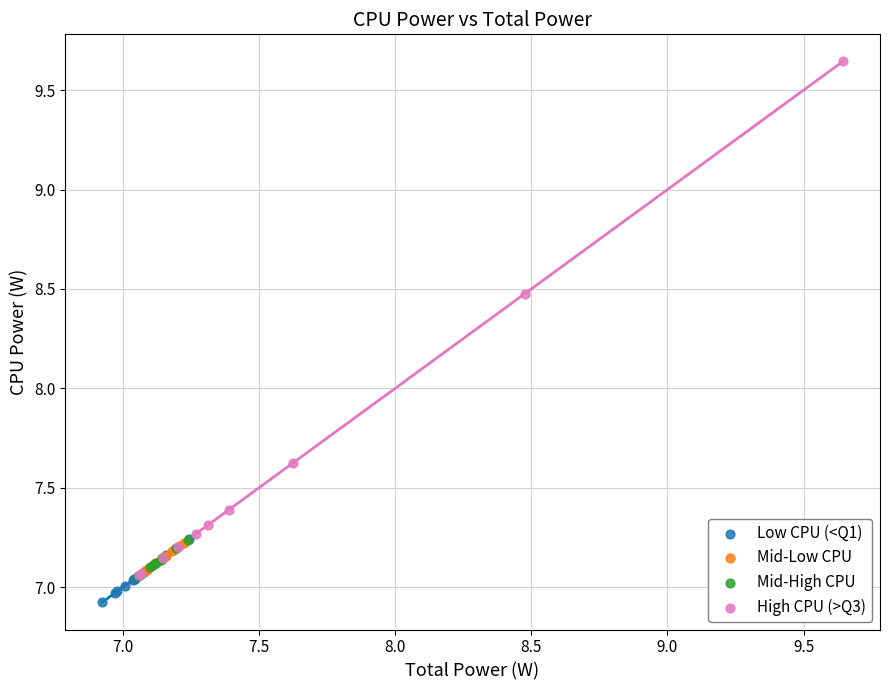

Which series reaches the maximum Y coordinate?

High CPU (>Q3)